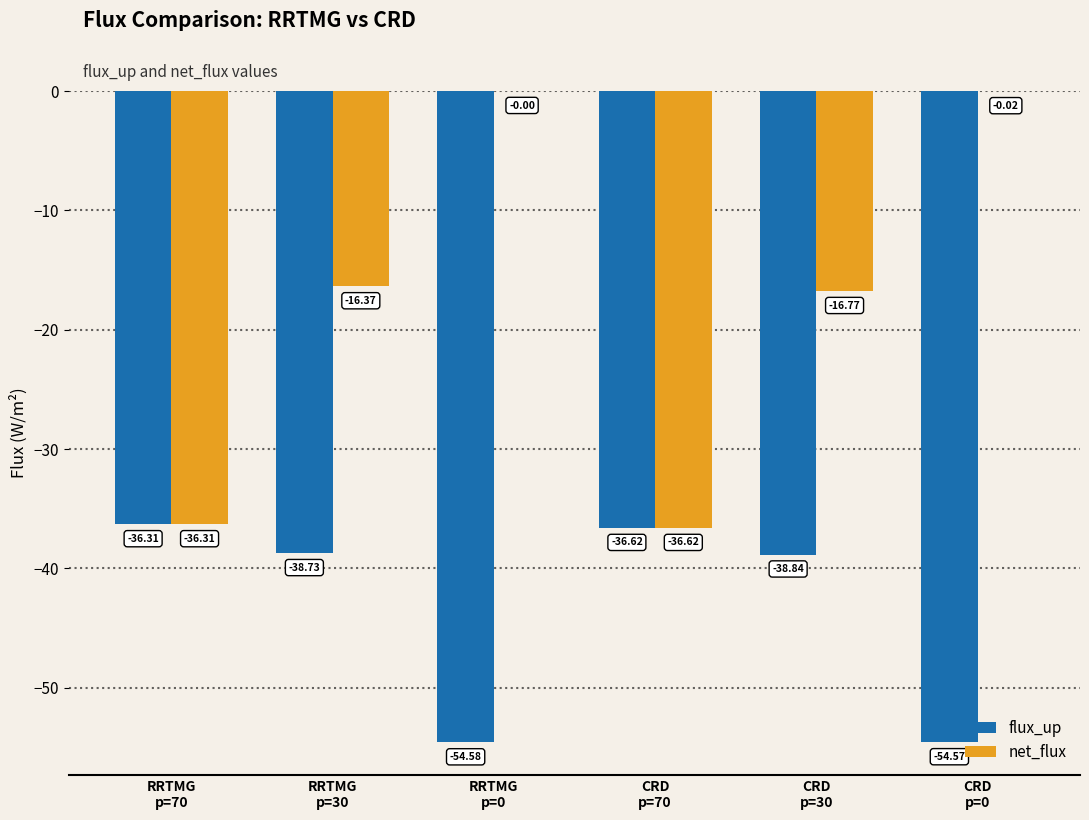

What is the difference between the flux_up values at RRTMG
p=70 and RRTMG
p=0?

18.3